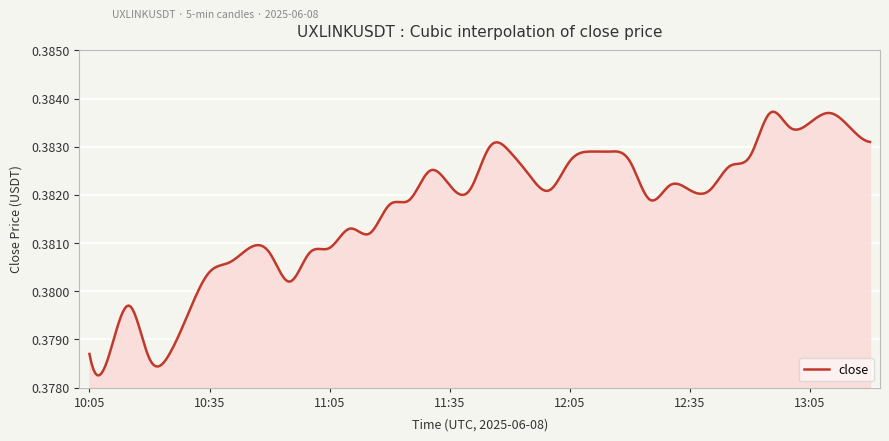

How many lines are shown in the chart?

1